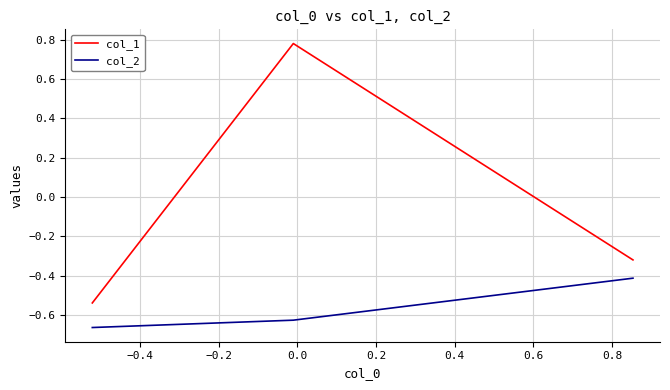

Which series has the largest range (max minus min)?

col_1